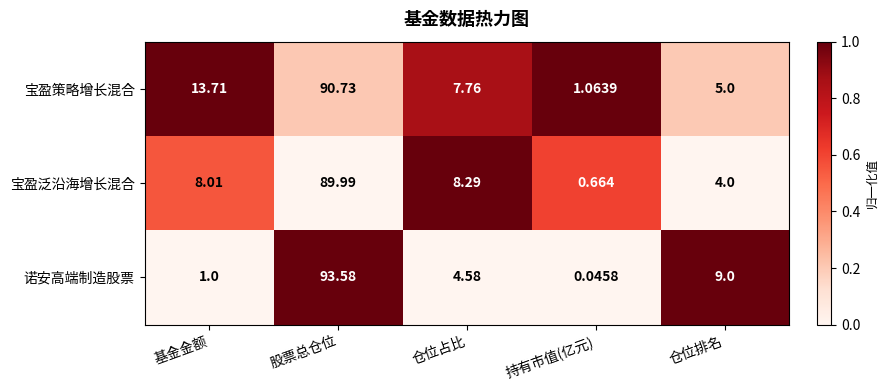

Where is 诺安高端制造股票 nearest to the value 46?

仓位排名